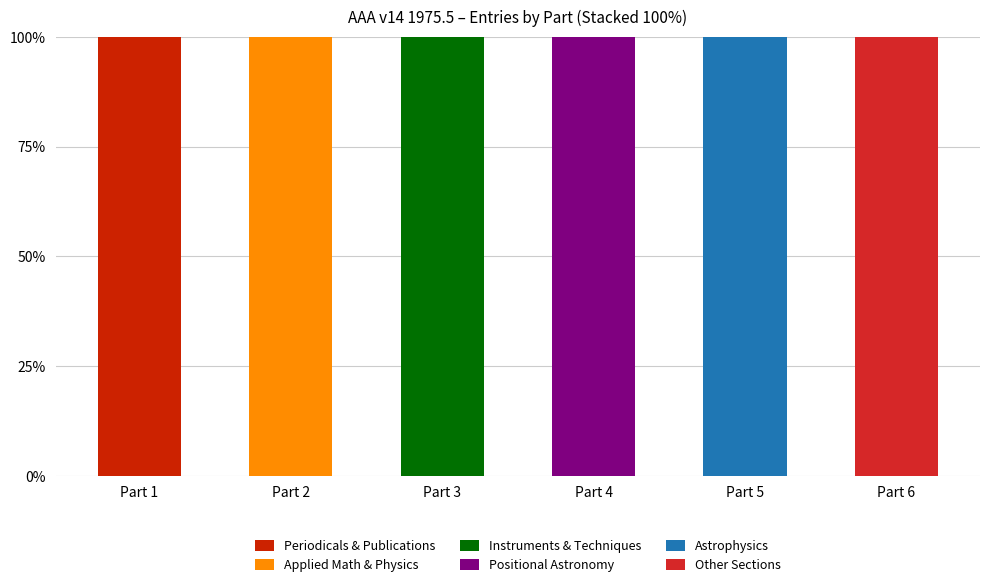

Does the chart contain stacked bars?

Yes